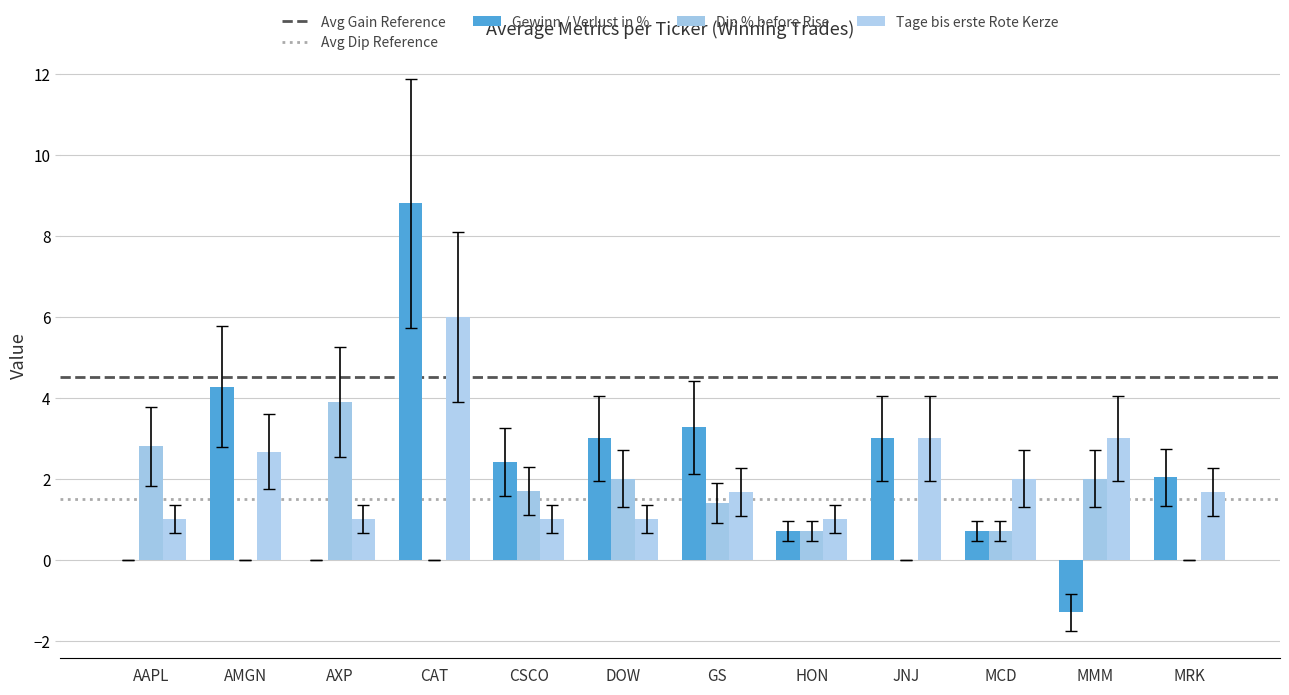

What is the greatest value displayed?

8.8